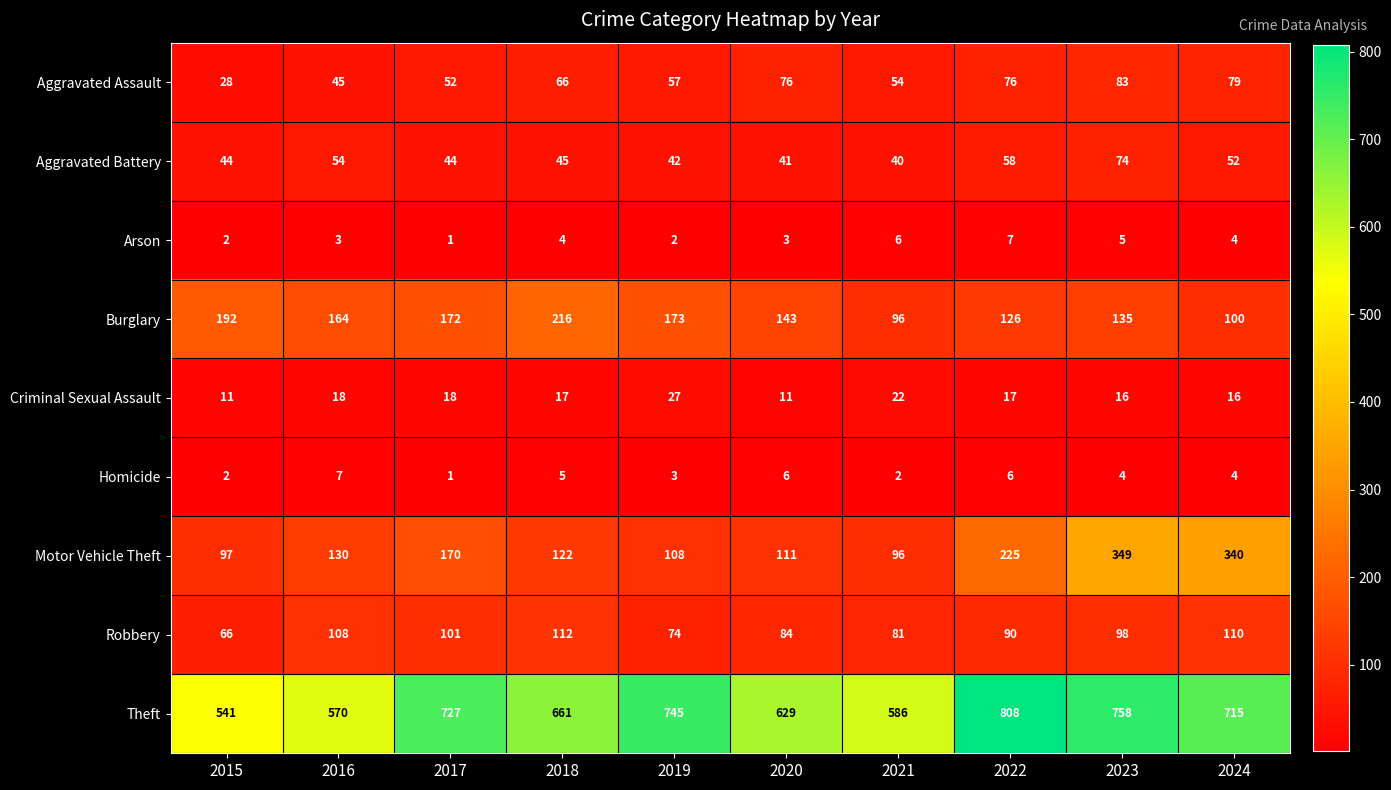

What is the total value across all series at 2017?

1286